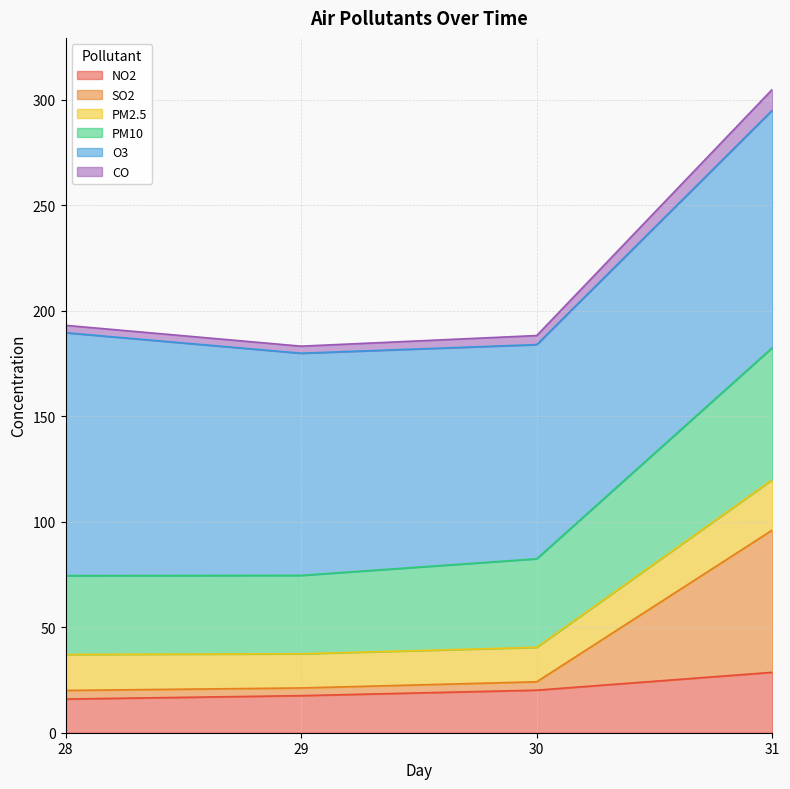

What is the lowest value of the NO2 series?

16.0